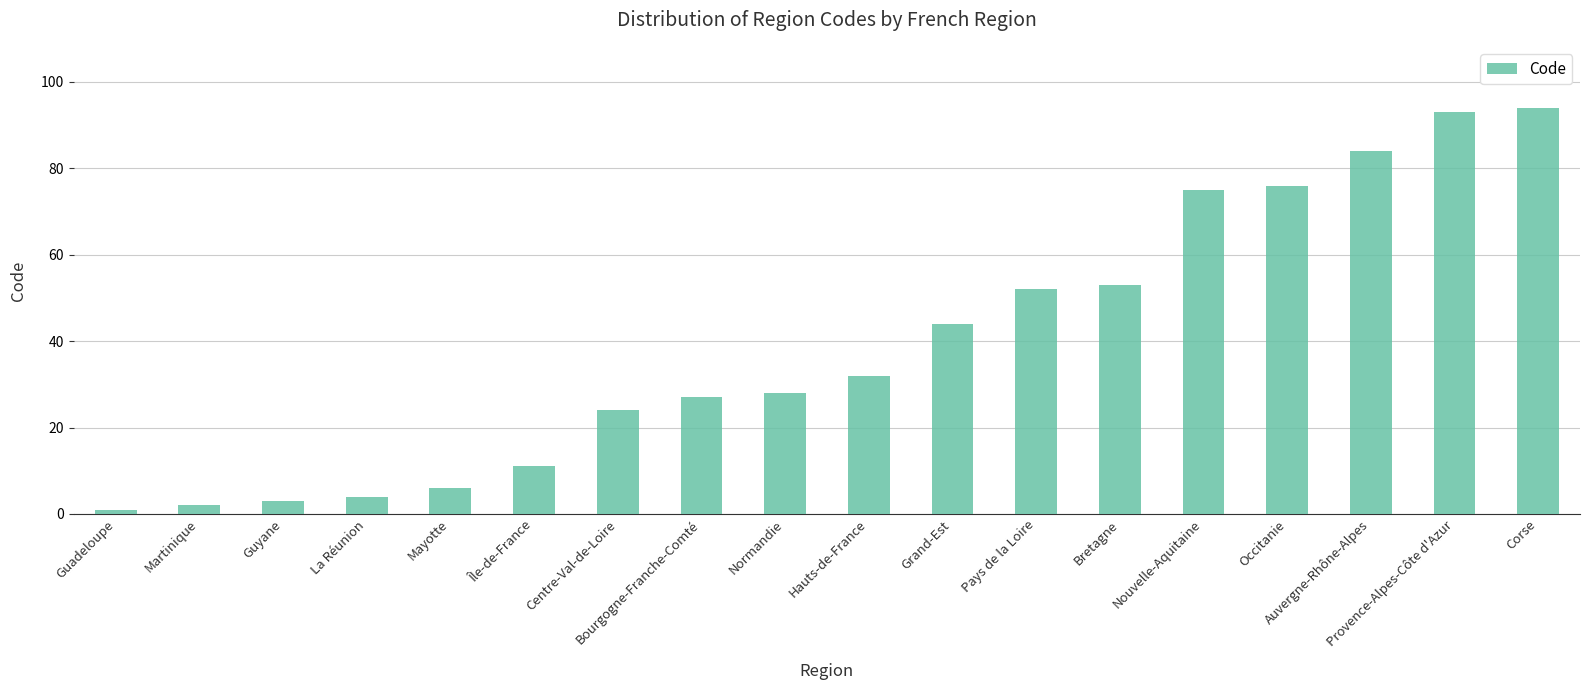

True or false: the data shows 144 at Auvergne-Rhône-Alpes.

False